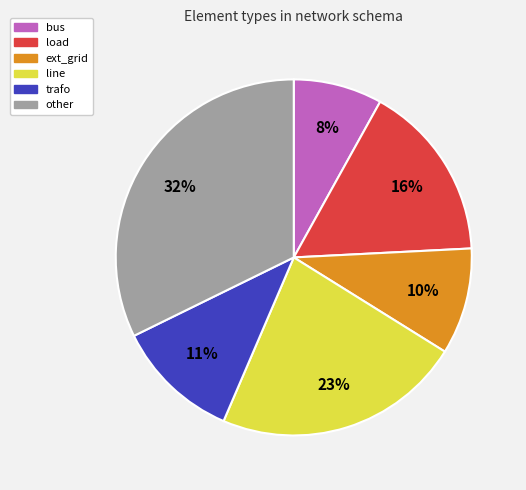

To the nearest percent, what percentage of the pie is line?

23%